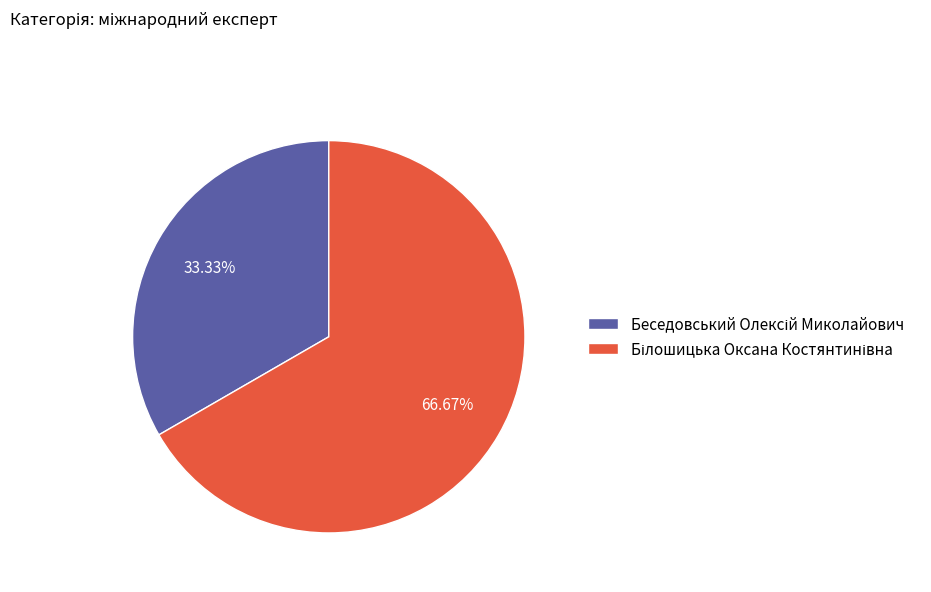

Does any single category account for the majority?

Yes